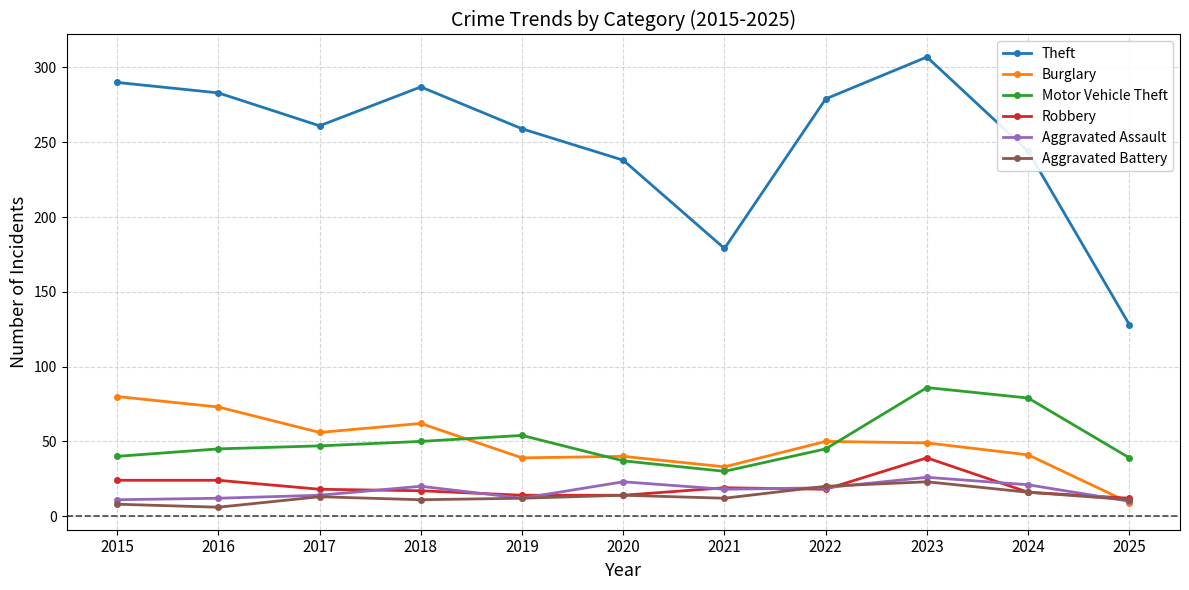

Which series has the largest total across all categories?

Theft